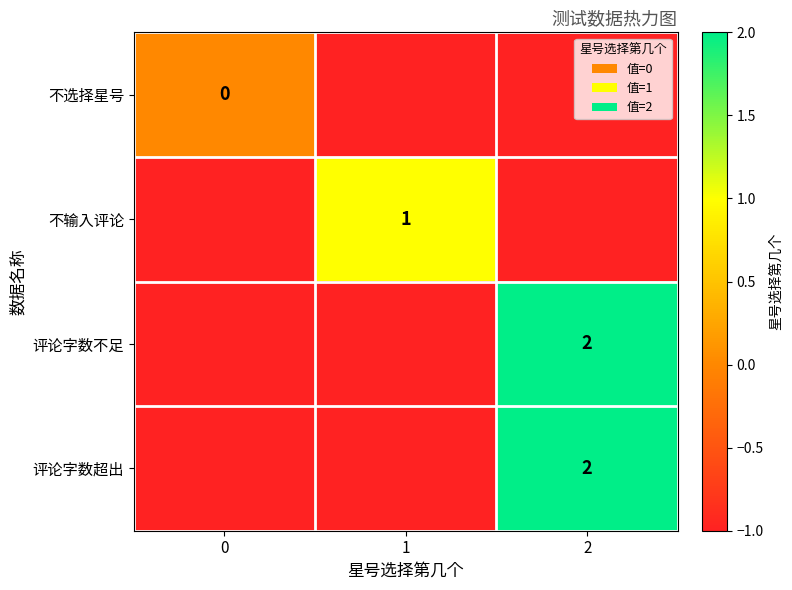

True or false: 不输入评论 has a value of 1 at 1.

True